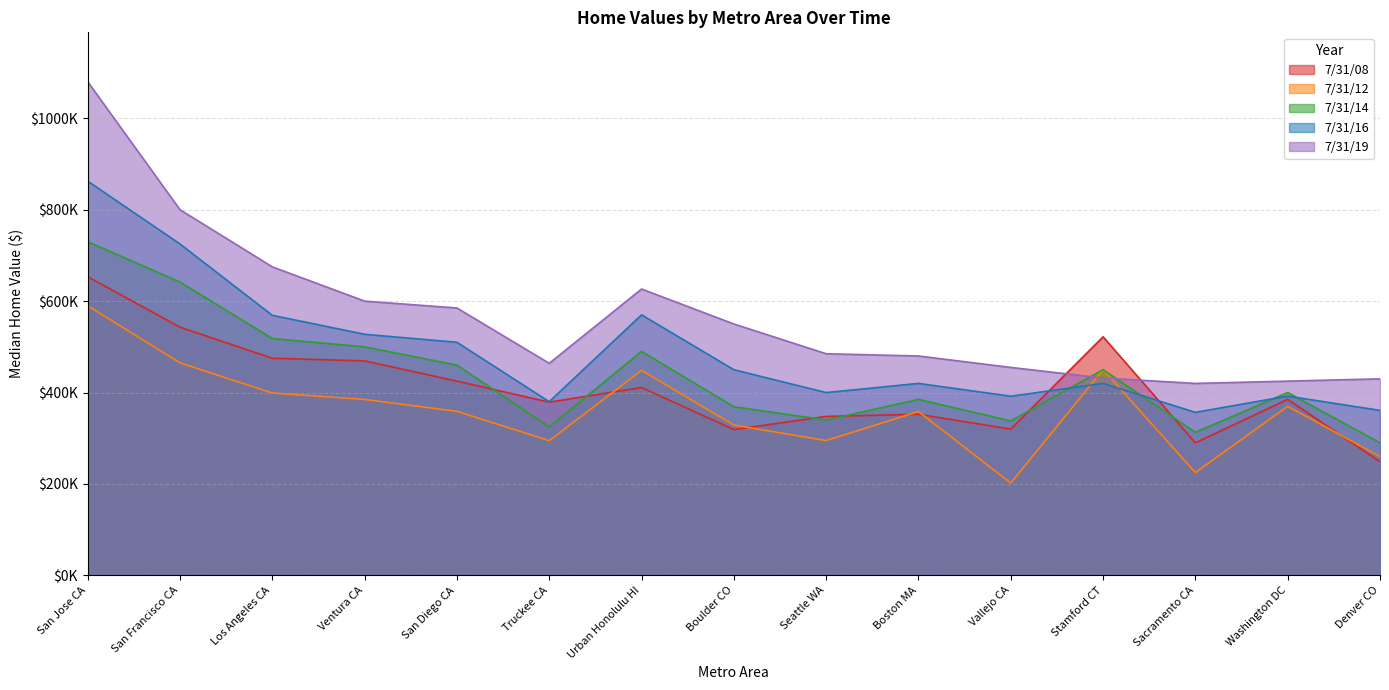

Which series has the largest total across all categories?

7/31/19